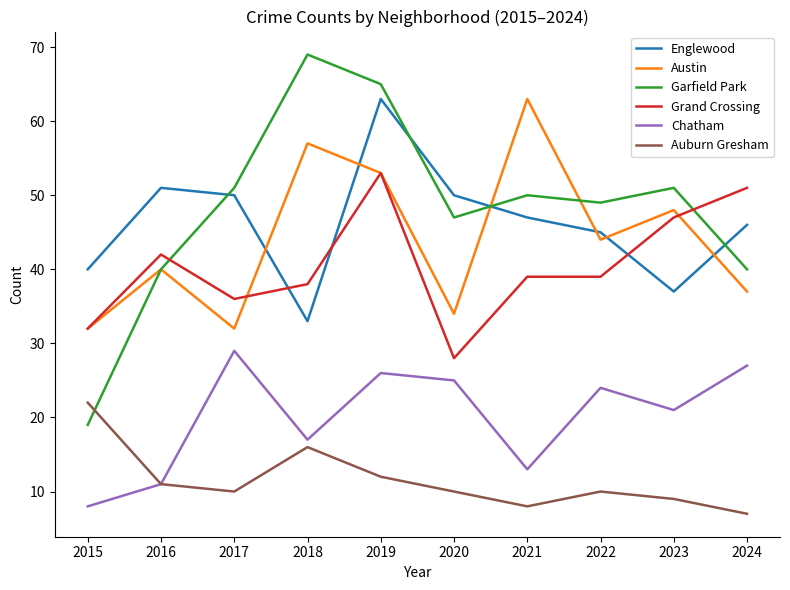

Does the chart display data point markers on the line(s)?

No